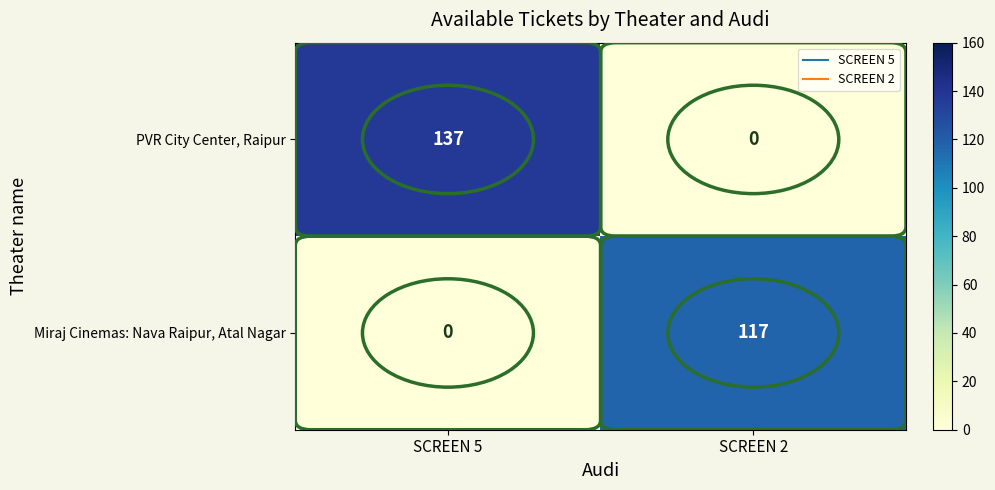

What is the difference between the Miraj Cinemas: Nava Raipur, Atal Nagar values at SCREEN 5 and SCREEN 2?

117